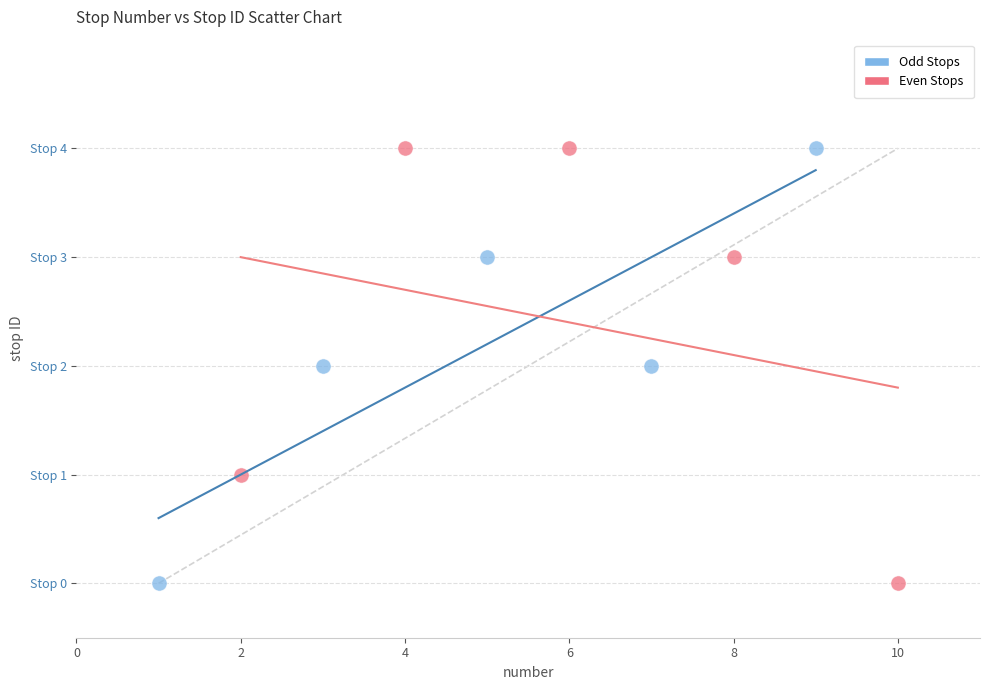

What are all the series names shown in the legend?

Odd Stops, Even Stops